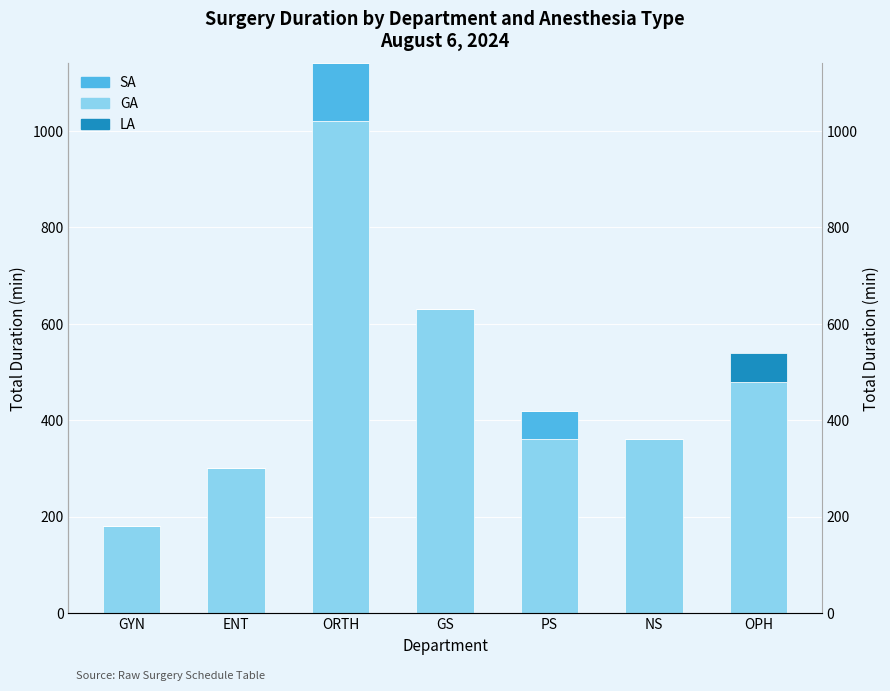

Reading right to left, what are all the values shown in this chart?

GA: OPH=480	NS=360	PS=360	GS=630	ORTH=1020	ENT=300	GYN=180
SA: OPH=0	NS=0	PS=60	GS=0	ORTH=120	ENT=0	GYN=0
LA: OPH=60	NS=0	PS=0	GS=0	ORTH=0	ENT=0	GYN=0